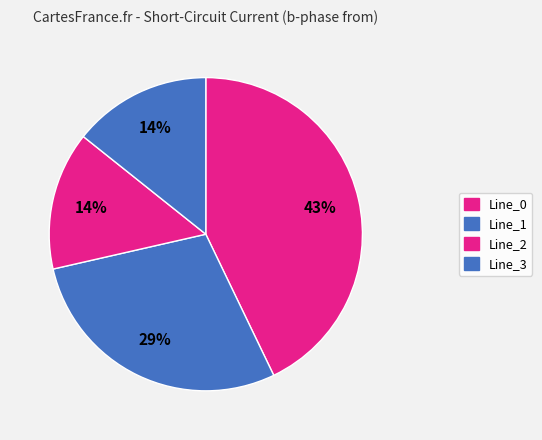

Does Line_2 represent more than half of the total?

No